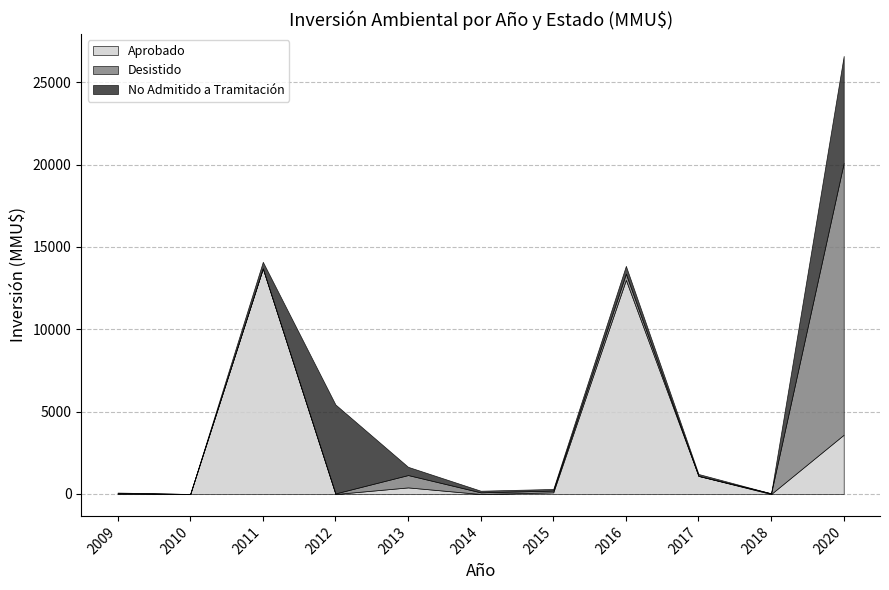

Which category has the highest value in the Aprobado series?

2011